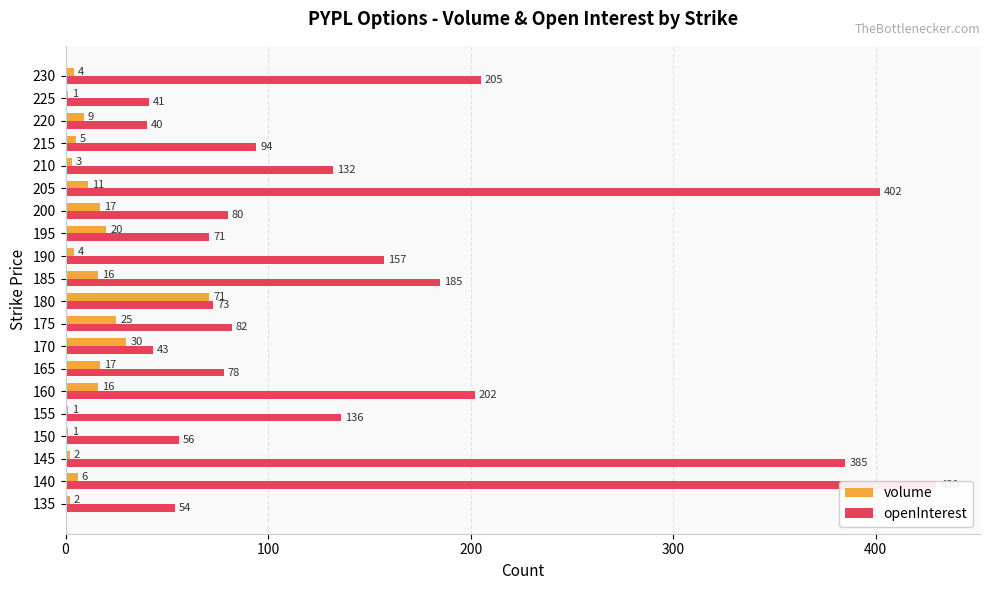

How many groups of bars are there?

20